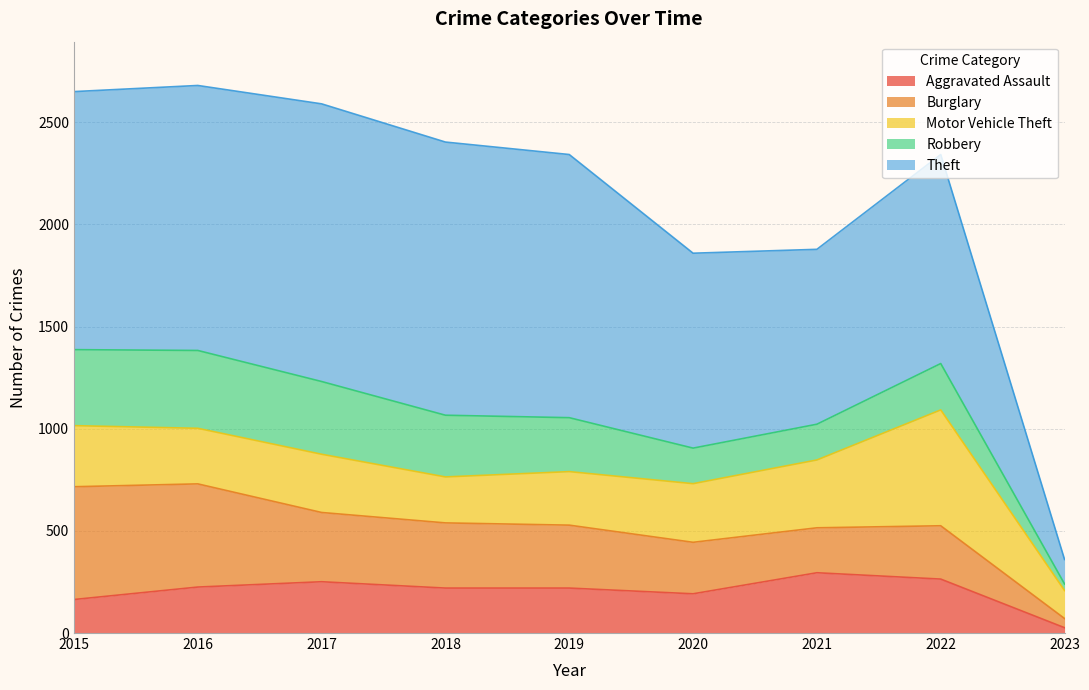

In Burglary, how many points are higher than both neighbors (excluding endpoints)?

1